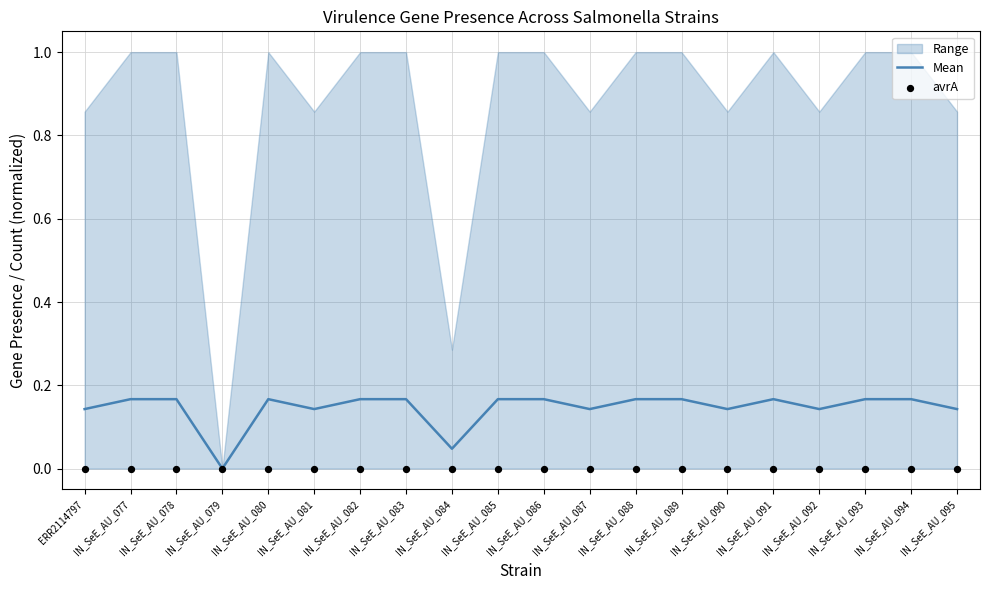

What is the total value across all series at IN_SeE_AU_086?

0.2